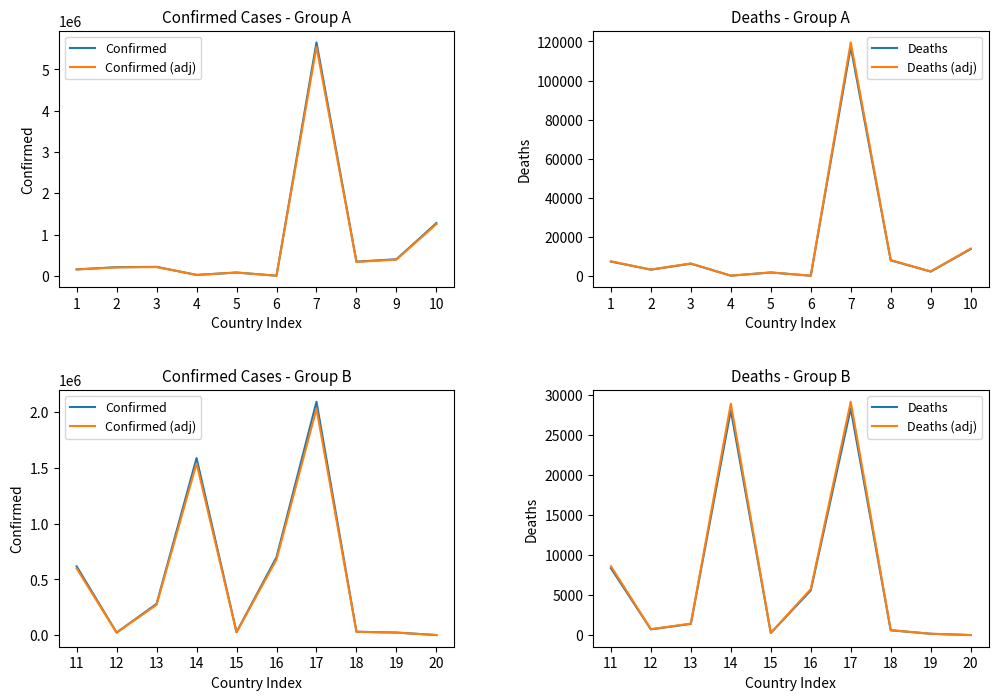

How many values in the Confirmed (adj) series exceed 273600?

5